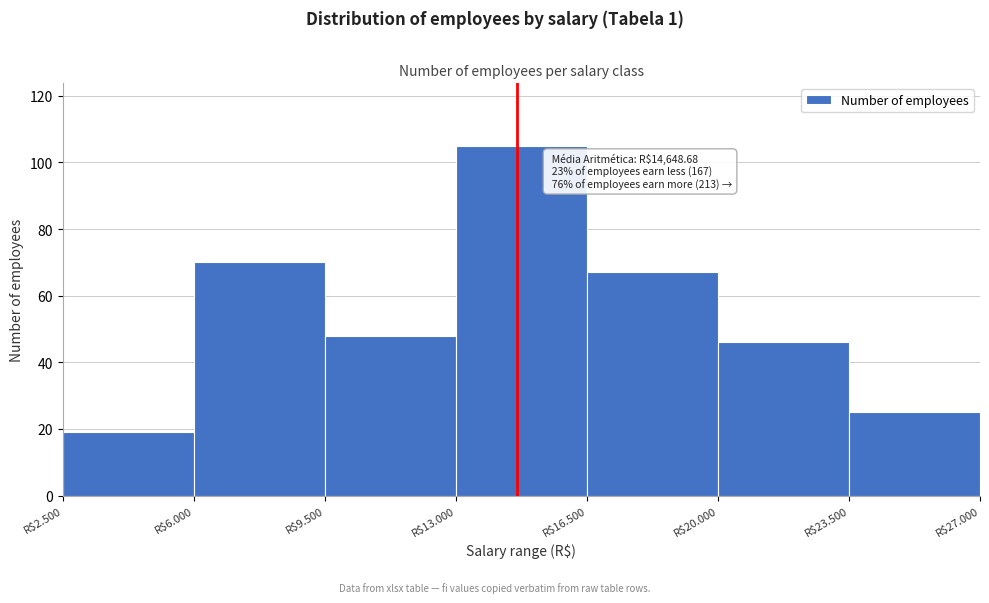

Reading left to right, extract all data points from this chart.

19	70	48	105	67	46	25